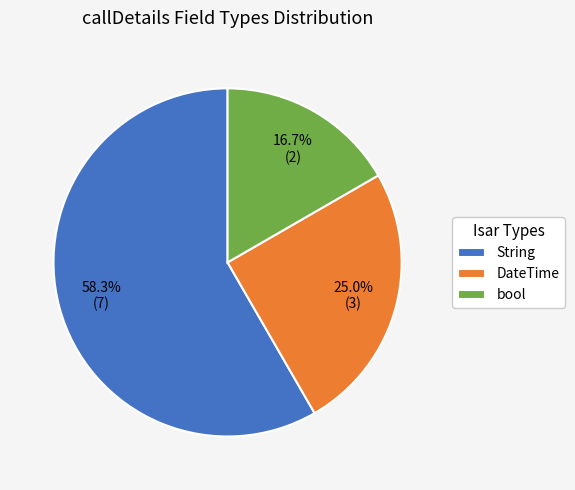

To the nearest percent, what is the difference between the largest and smallest slice percentages?

42%